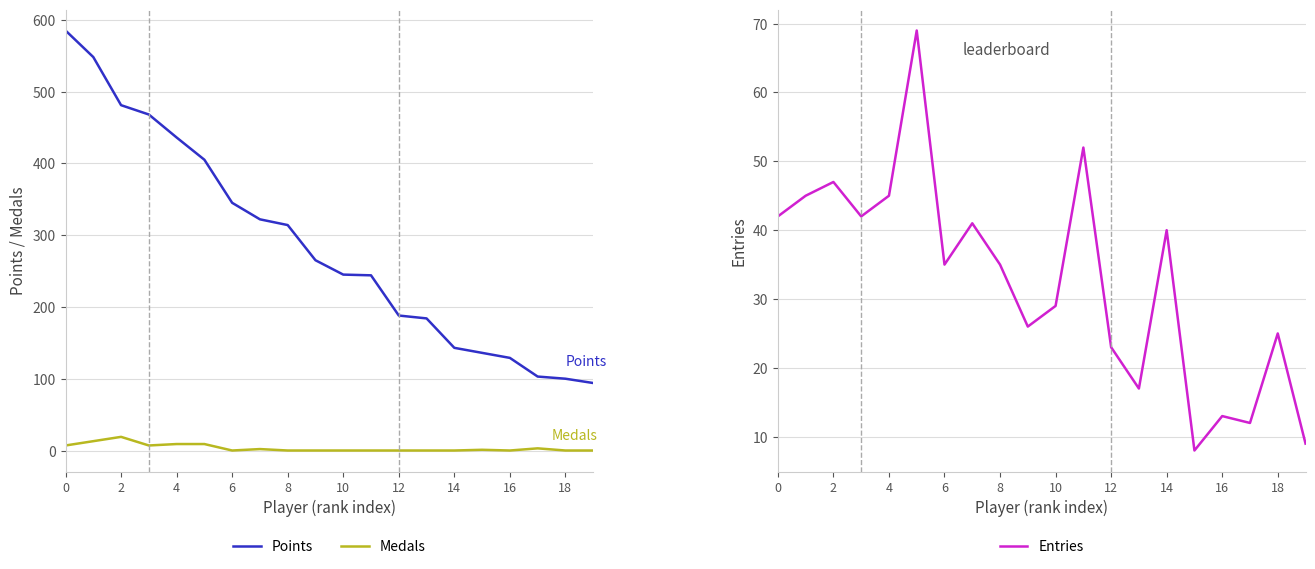

What is the label of the 1st point from the right?

19